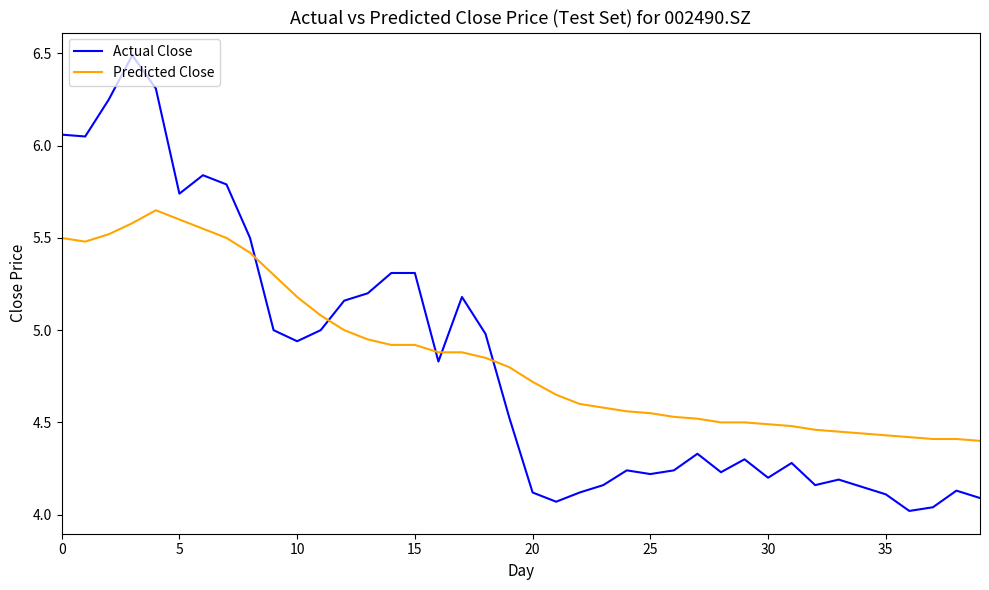

List the series in order of their overall mean, highest first.

Predicted Close, Actual Close